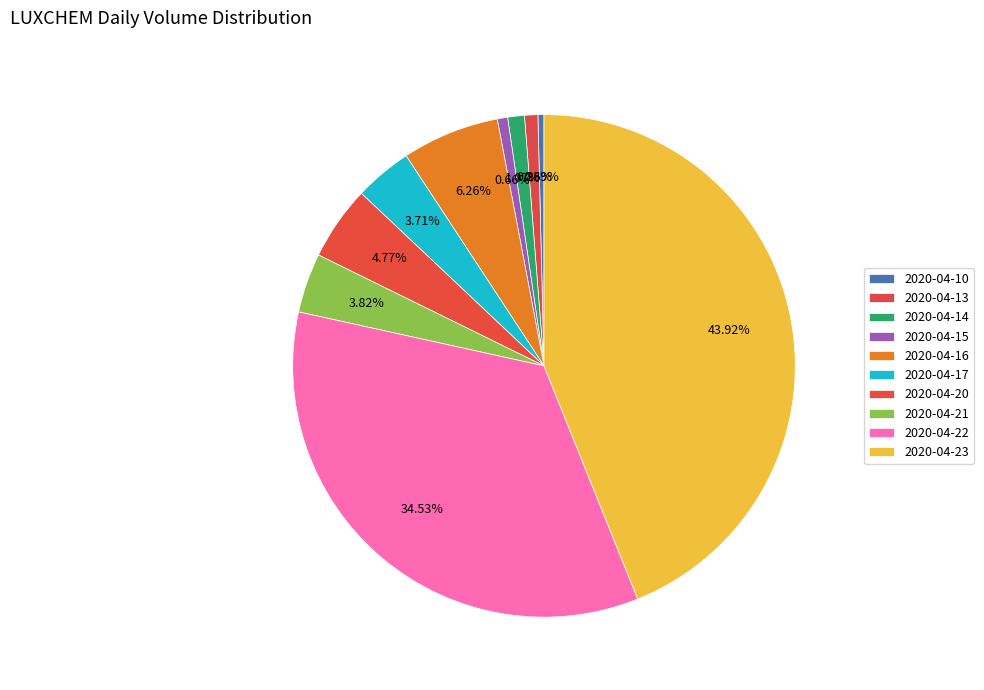

Is there any slice that represents more than half of the pie?

No